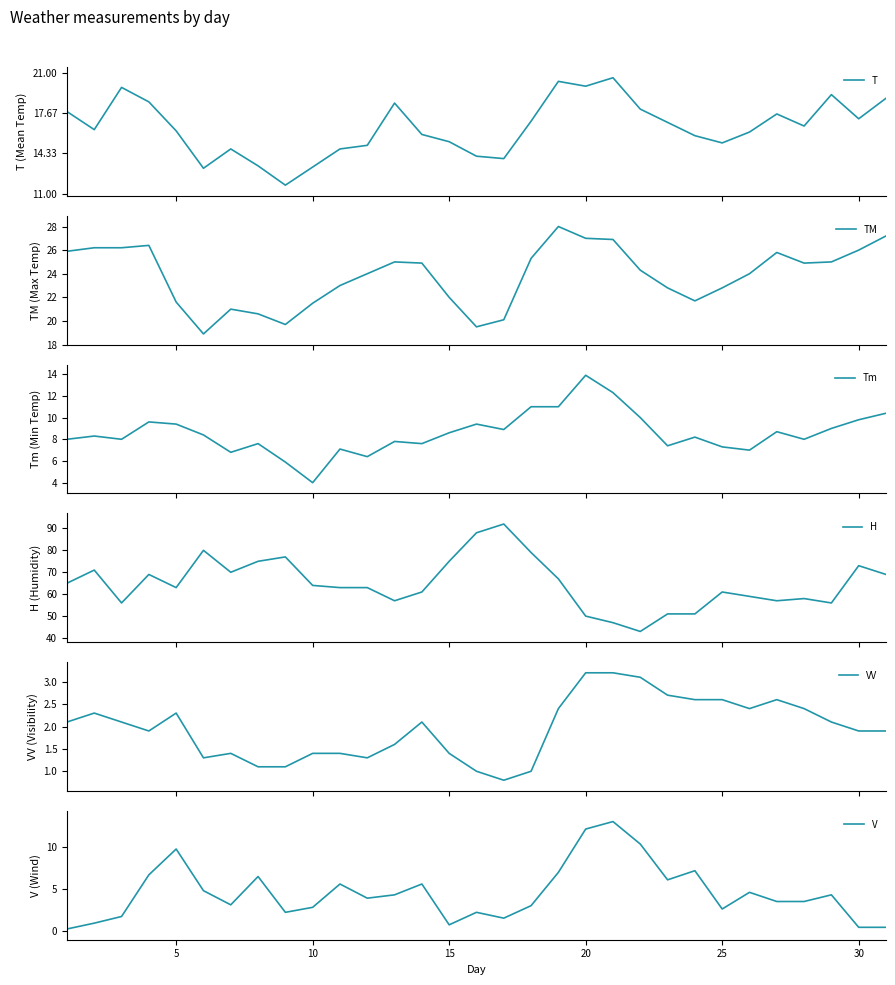

Reading left to right, what are all the values shown in this chart?

T: 17.8	16.3	19.8	18.6	16.2	13.1	14.7	13.3	11.7	13.2	14.7	15.0	18.5	15.9	15.3	14.1	13.9	17.0	20.3	19.9	20.6	18.0	16.9	15.8	15.2	16.1	17.6	16.6	19.2	17.2	18.9
TM: 25.9	26.2	26.2	26.4	21.6	18.9	21.0	20.6	19.7	21.5	23.0	24.0	25.0	24.9	22.0	19.5	20.1	25.3	28.0	27.0	26.9	24.3	22.8	21.7	22.8	24.0	25.8	24.9	25.0	26.0	27.2
Tm: 8.0	8.3	8.0	9.6	9.4	8.4	6.8	7.6	5.9	4.0	7.1	6.4	7.8	7.6	8.6	9.4	8.9	11.0	11.0	13.9	12.3	10.0	7.4	8.2	7.3	7.0	8.7	8.0	9.0	9.8	10.4
H: 65.0	71.0	56.0	69.0	63.0	80.0	70.0	75.0	77.0	64.0	63.0	63.0	57.0	61.0	75.0	88.0	92.0	79.0	67.0	50.0	47.0	43.0	51.0	51.0	61.0	59.0	57.0	58.0	56.0	73.0	69.0
VV: 2.1	2.3	2.1	1.9	2.3	1.3	1.4	1.1	1.1	1.4	1.4	1.3	1.6	2.1	1.4	1.0	0.8	1.0	2.4	3.2	3.2	3.1	2.7	2.6	2.6	2.4	2.6	2.4	2.1	1.9	1.9
V: 0.2	0.9	1.7	6.7	9.8	4.8	3.1	6.5	2.2	2.8	5.6	3.9	4.3	5.6	0.7	2.2	1.5	3.0	7.0	12.2	13.1	10.4	6.1	7.2	2.6	4.6	3.5	3.5	4.3	0.4	0.4